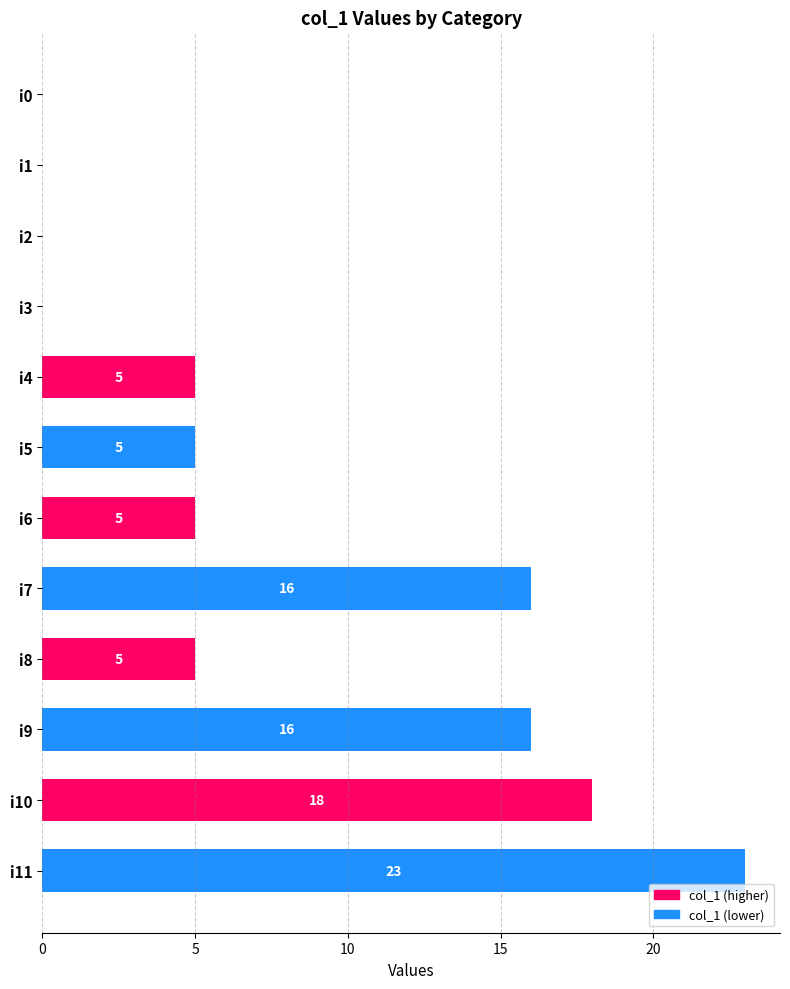

What is the sum of all values?

93